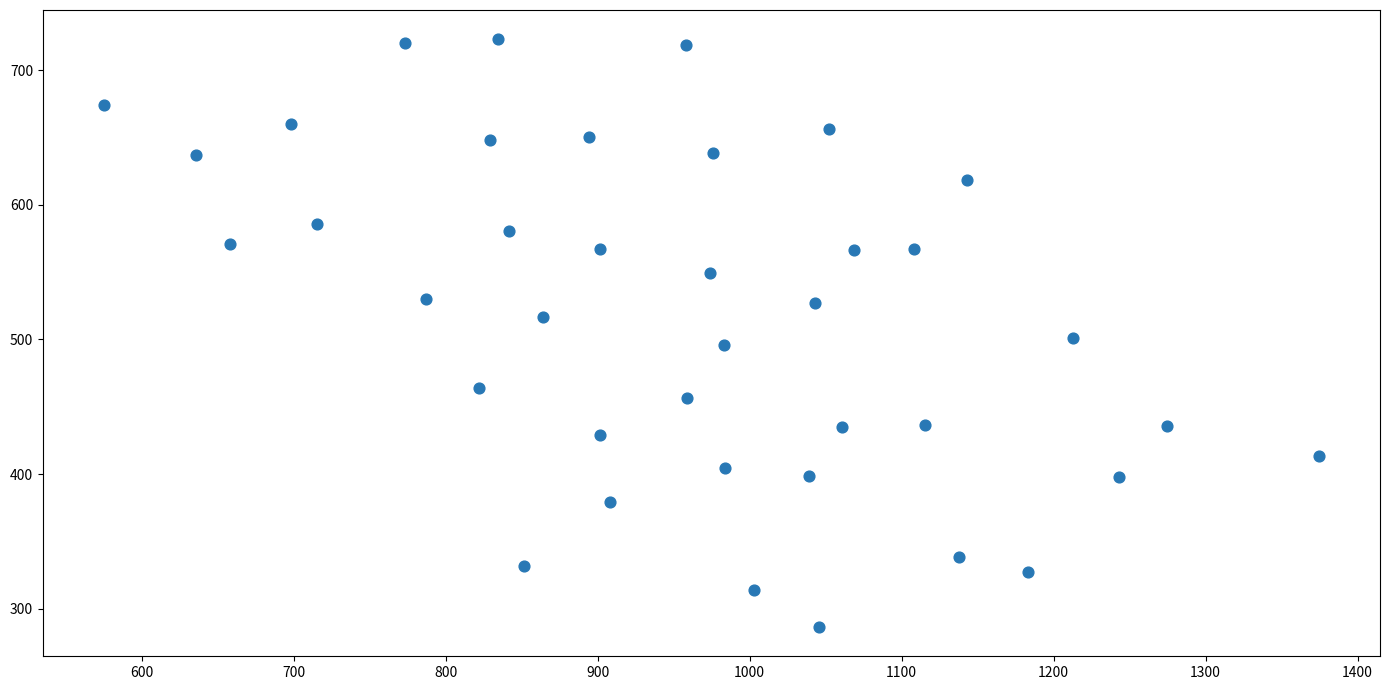

What is the range of Y values (max minus min)?

436.2